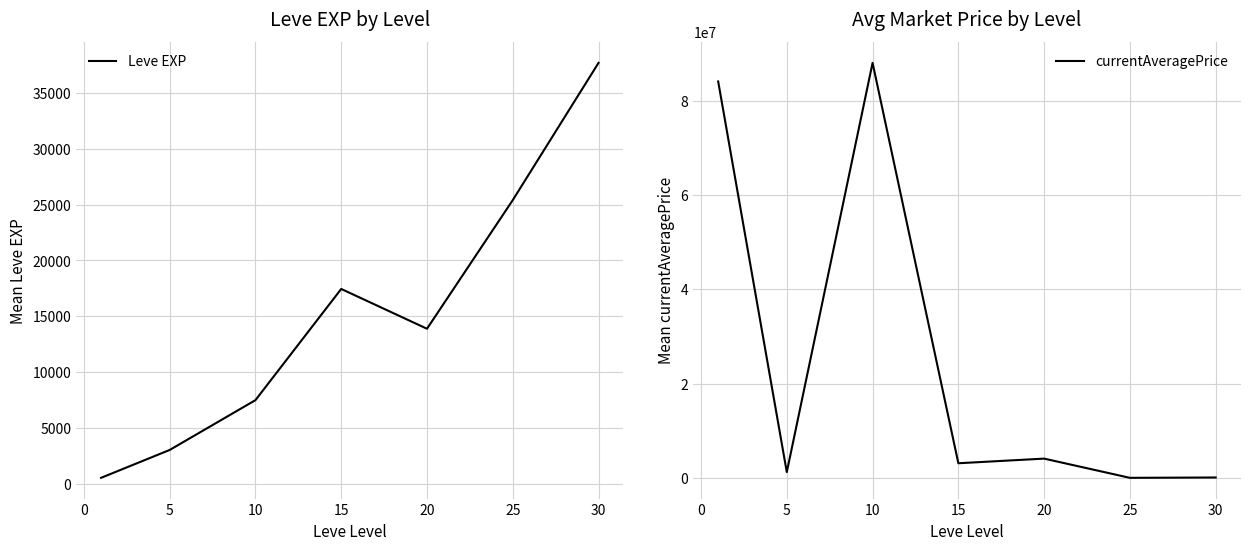

What is the maximum value for Leve EXP?

37715.0